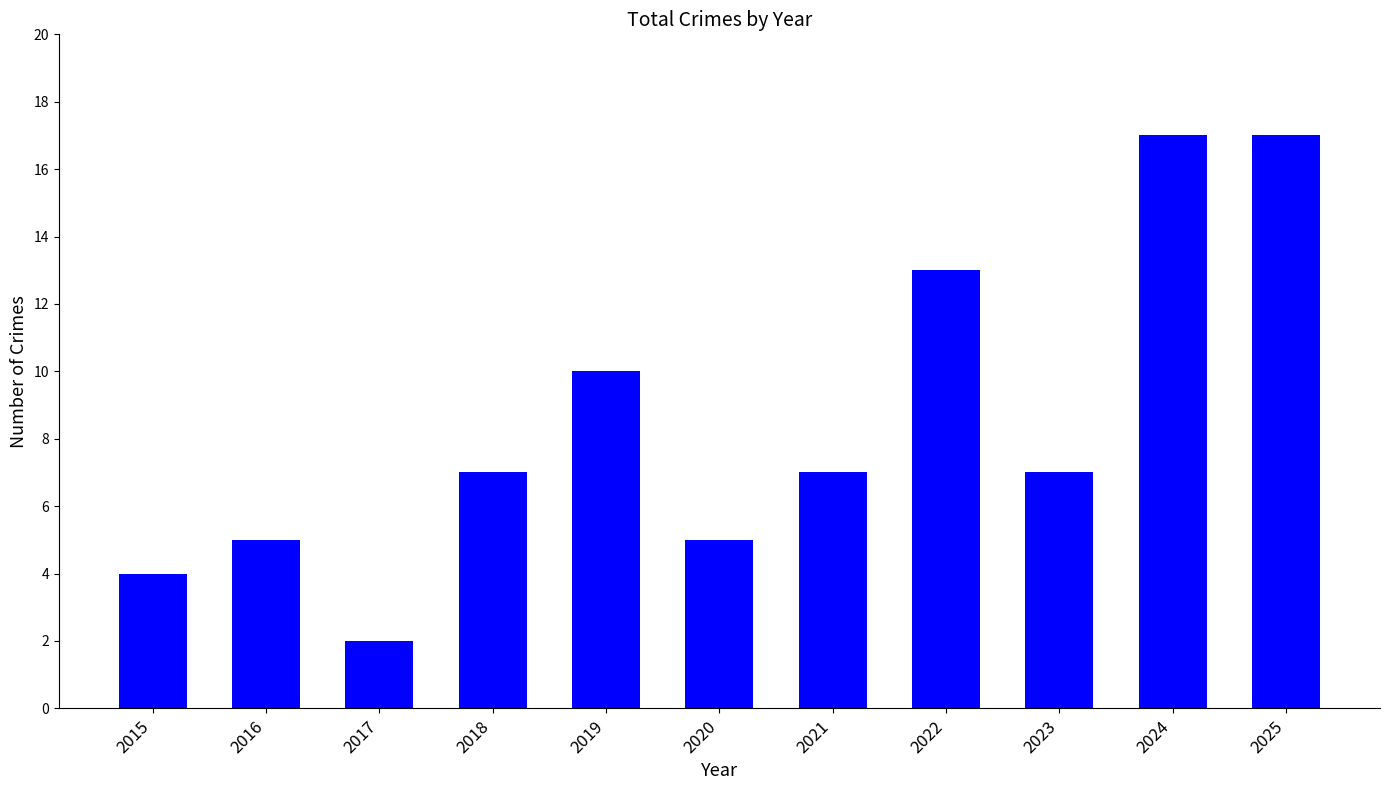

What is the sum of the values at 2020 and 2016?

10